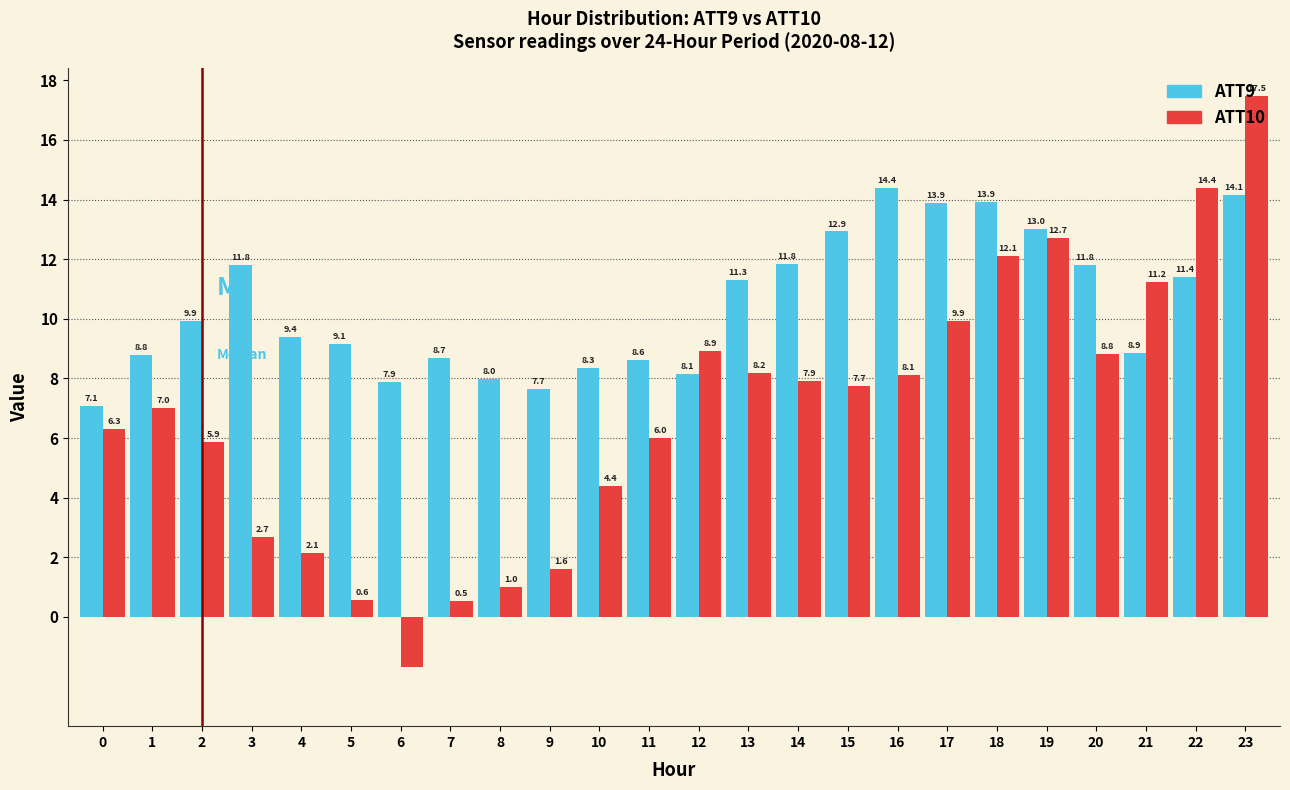

What is the spread (max minus min) of values at 20?

3.0